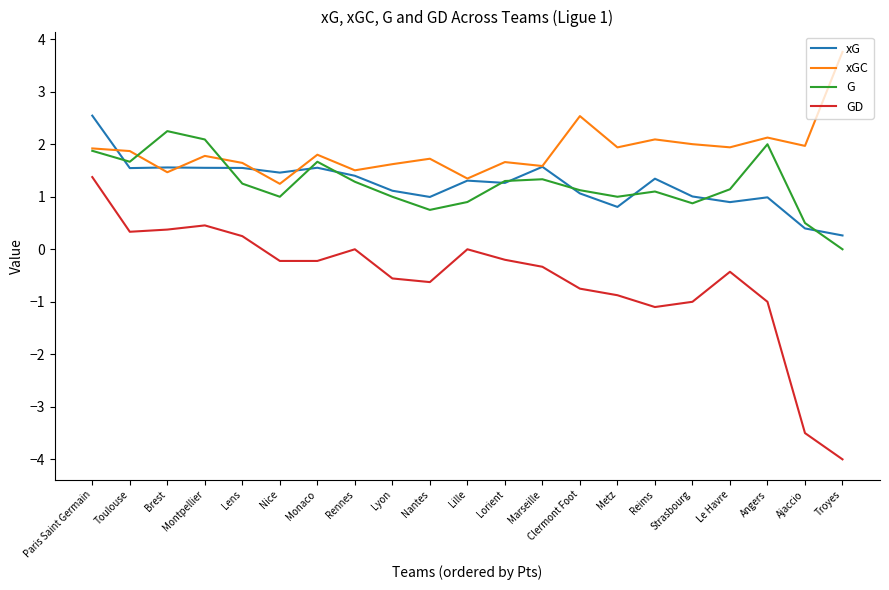

Which category has the highest value in the GD series?

Paris Saint Germain